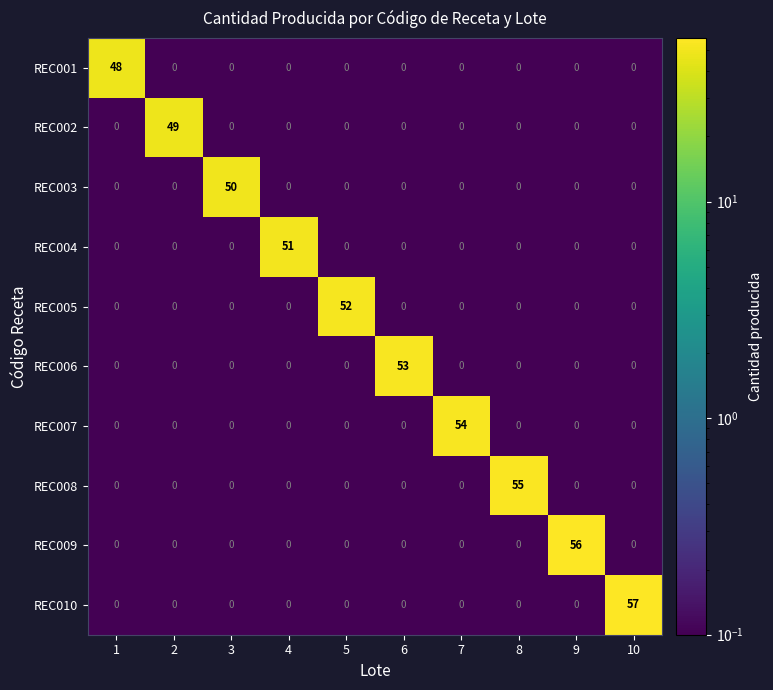

True or false: REC004 has a value of 0 at 6.

True